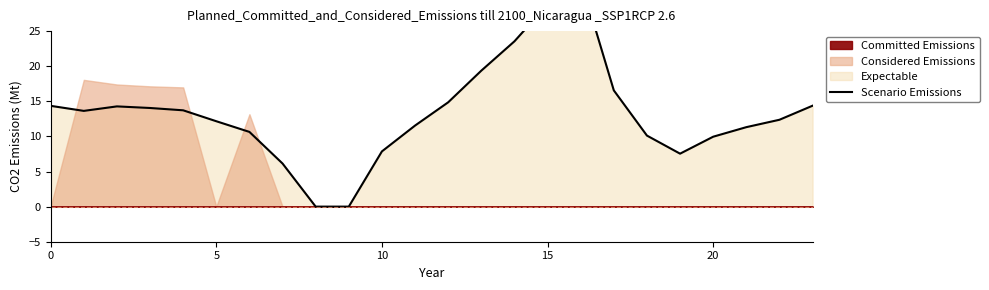

Which label corresponds to the smallest value in the chart?

8